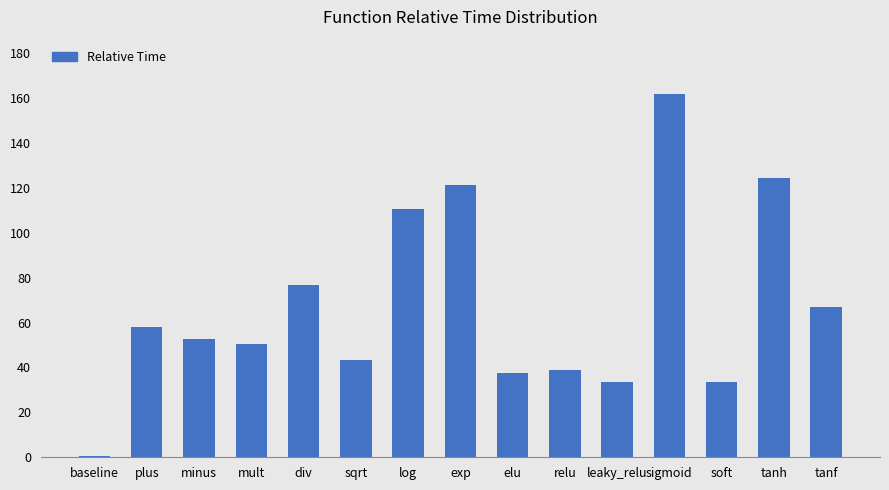

Are the bars horizontal?

No